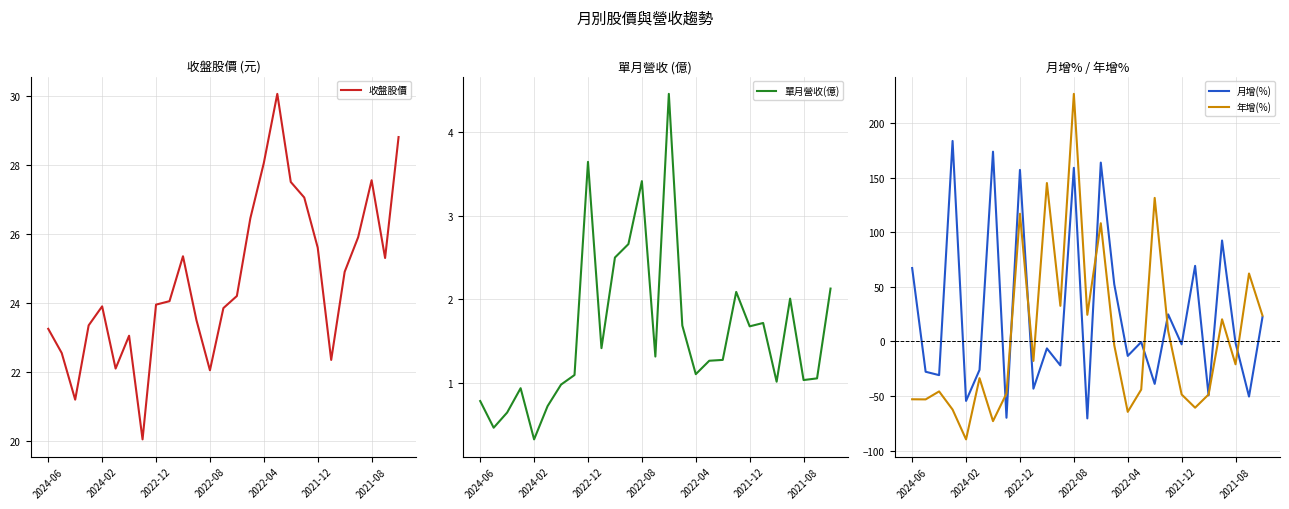

How many series are shown in this chart?

4